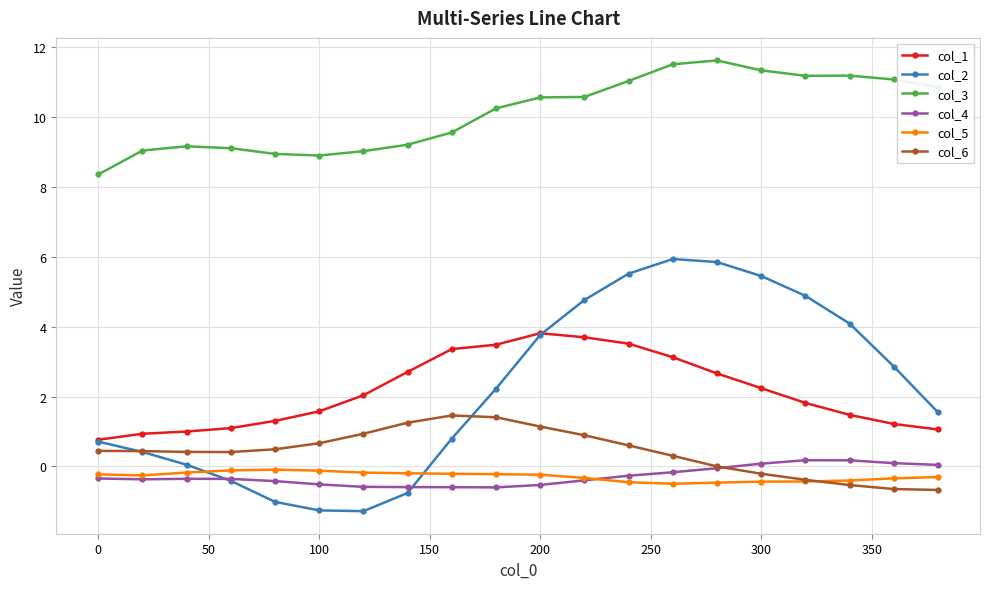

Which series has the largest total across all categories?

col_3